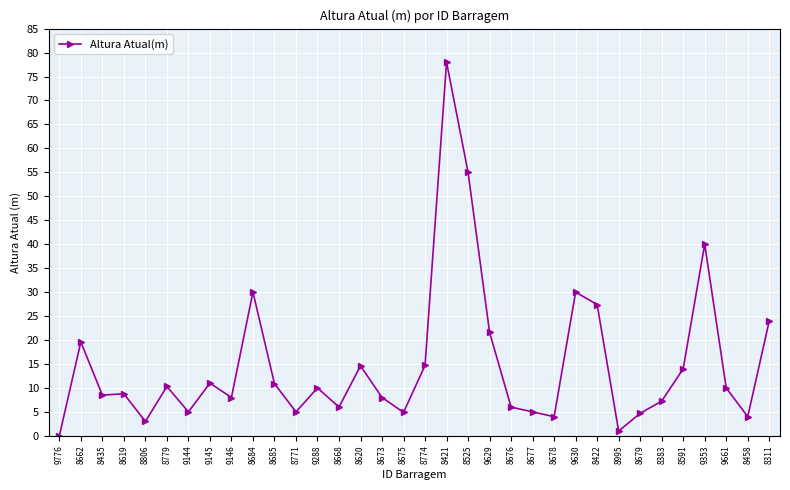

The value at 8591 is 19.4. True or false?

False